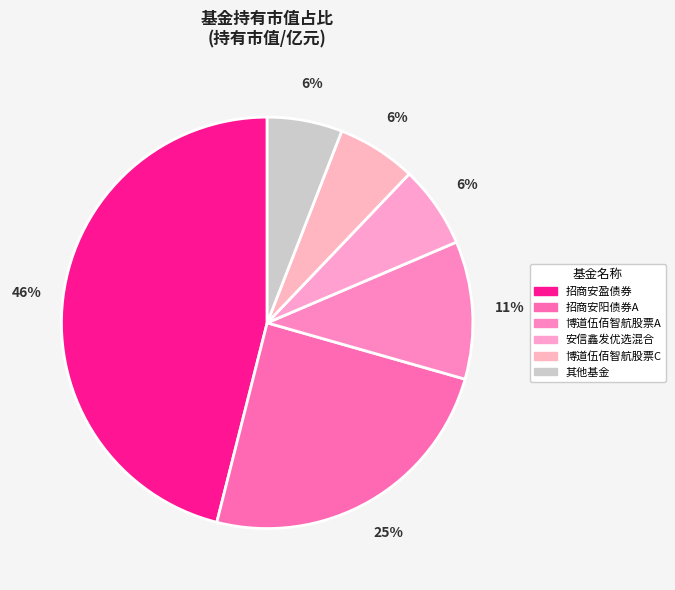

To the nearest percent, what is the average slice percentage?

17%